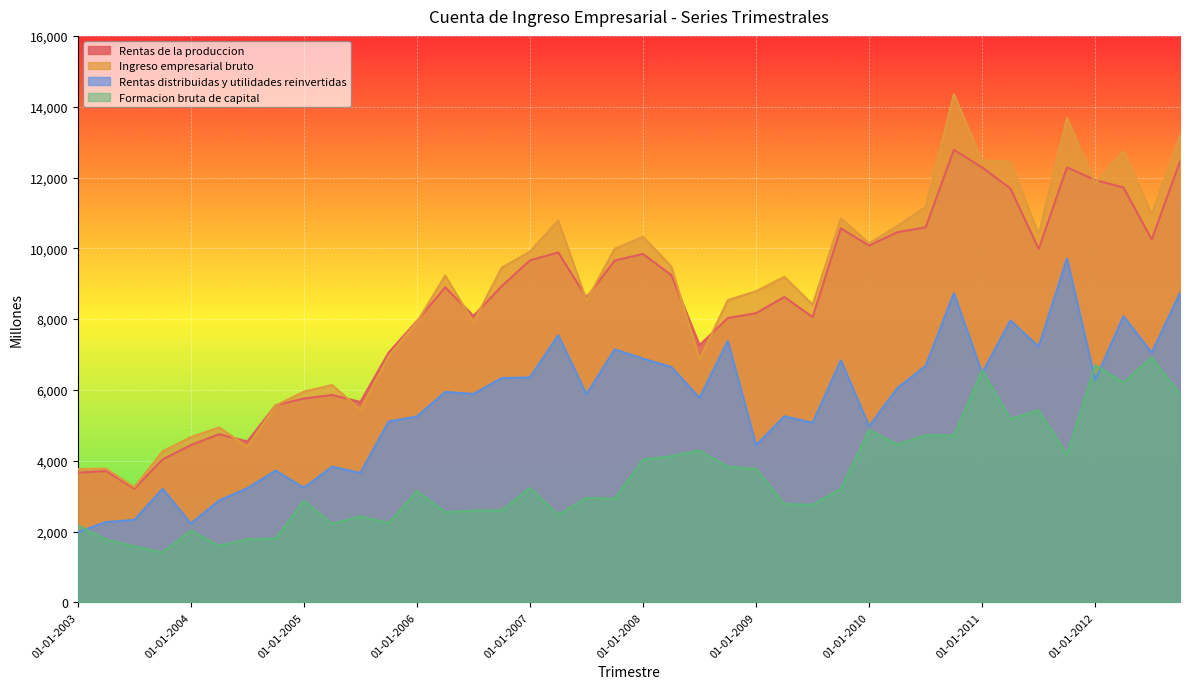

What is the label of the 6th point from the right?

01-07-2011